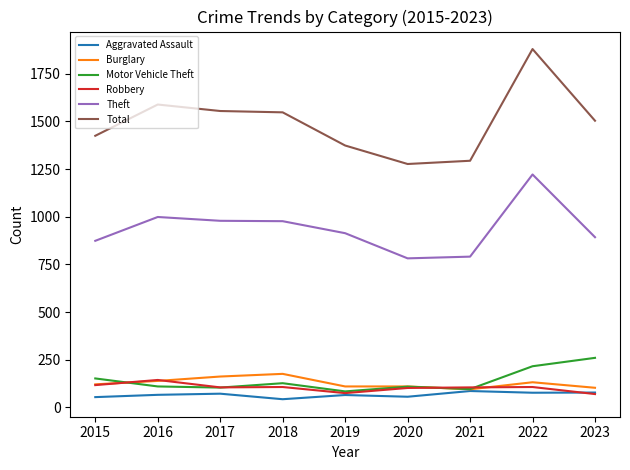

What are all the series names shown in the legend?

Aggravated Assault, Burglary, Motor Vehicle Theft, Robbery, Theft, Total